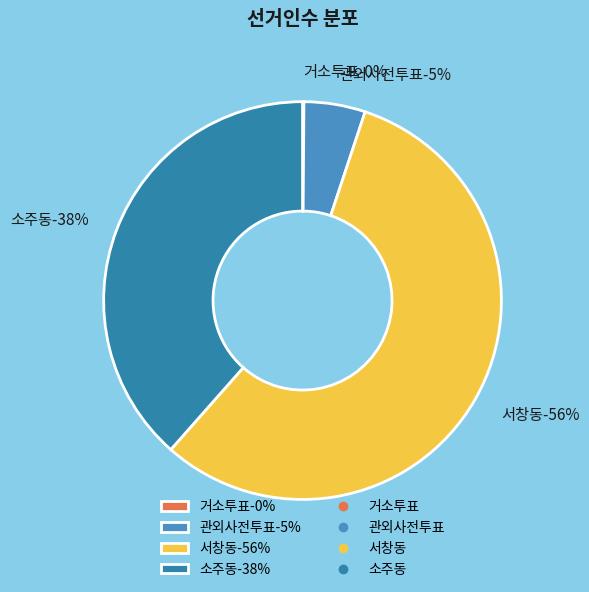

Is it true that 관외사전투표 is 16% of the pie?

False